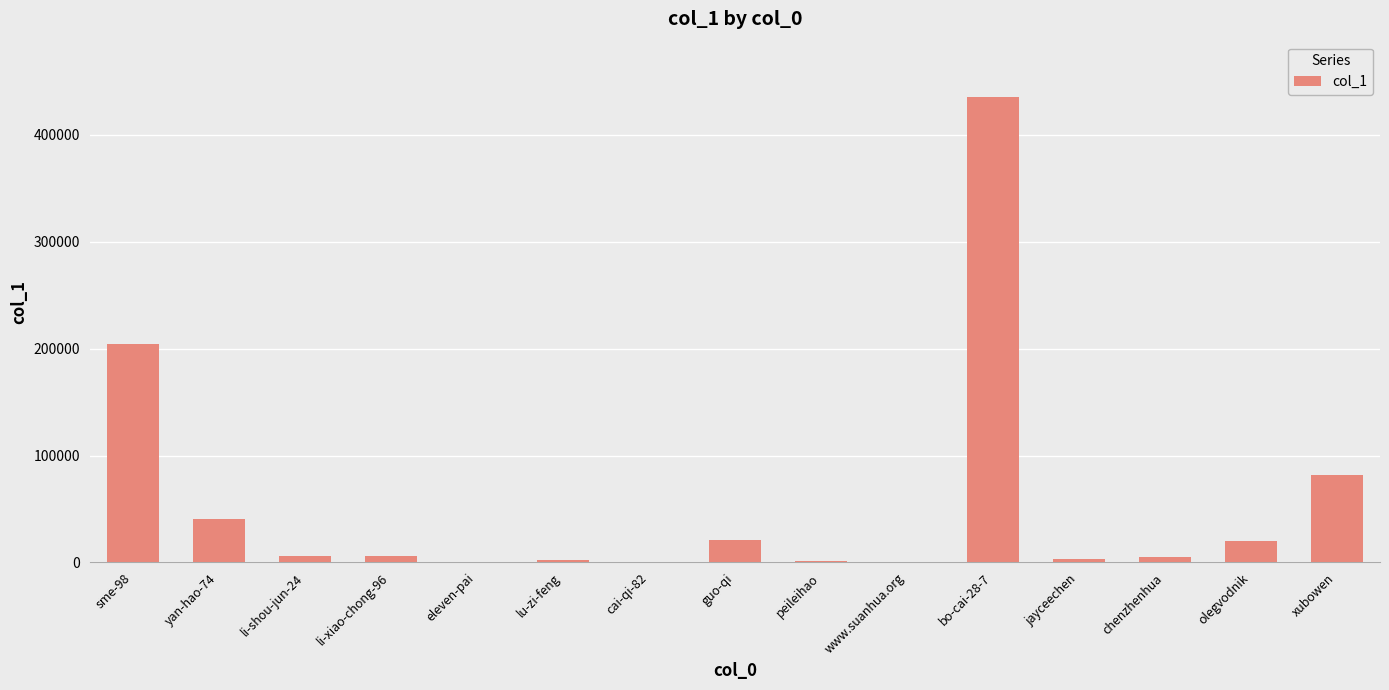

What is the ratio of the value at xubowen to the value at olegvodnik?

4.0